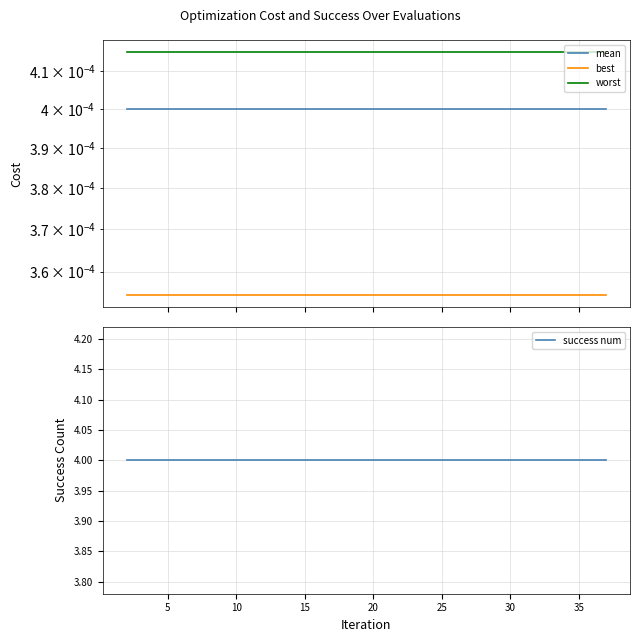

Reading right to left, what are all the values shown in this chart?

mean: 0.0	0.0	0.0	0.0	0.0	0.0	0.0	0.0	0.0	0.0	0.0	0.0	0.0	0.0	0.0	0.0	0.0	0.0	0.0	0.0
best: 0.0	0.0	0.0	0.0	0.0	0.0	0.0	0.0	0.0	0.0	0.0	0.0	0.0	0.0	0.0	0.0	0.0	0.0	0.0	0.0
worst: 0.0	0.0	0.0	0.0	0.0	0.0	0.0	0.0	0.0	0.0	0.0	0.0	0.0	0.0	0.0	0.0	0.0	0.0	0.0	0.0
success num: 4.0	4.0	4.0	4.0	4.0	4.0	4.0	4.0	4.0	4.0	4.0	4.0	4.0	4.0	4.0	4.0	4.0	4.0	4.0	4.0